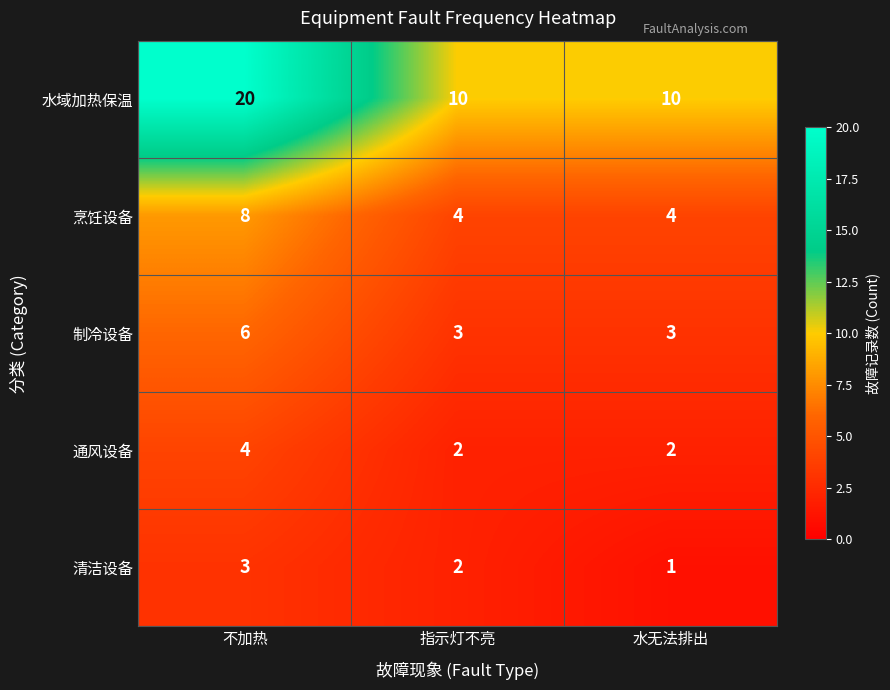

What is the maximum value shown in the chart?

20